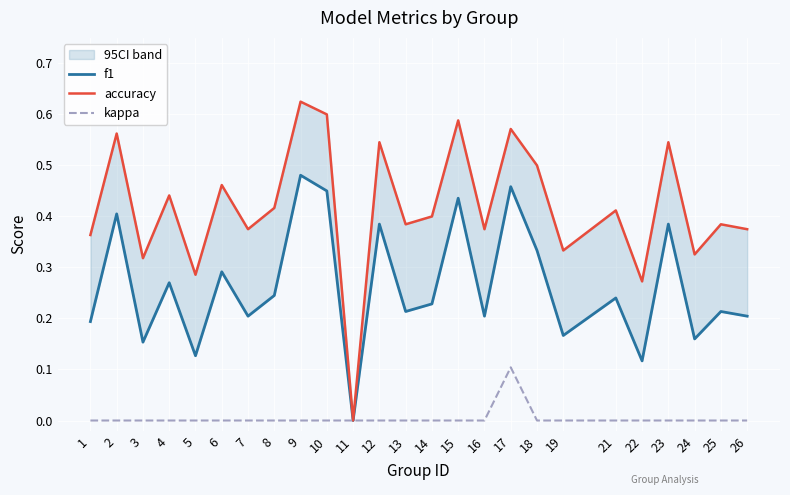

Which series changed the most between 19 and 24?

accuracy